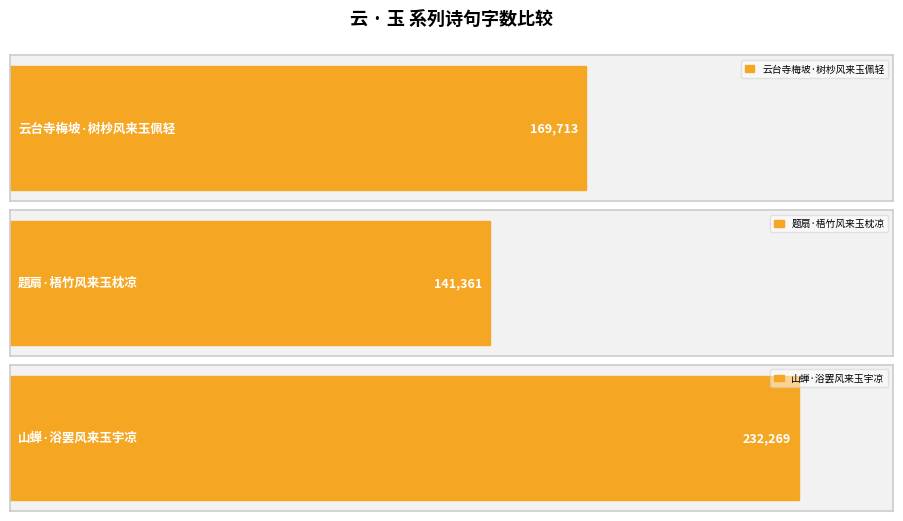

Which has a higher value, 题扇·梧竹风来玉枕凉 or 云台寺梅坡·树杪风来玉佩轻?

云台寺梅坡·树杪风来玉佩轻